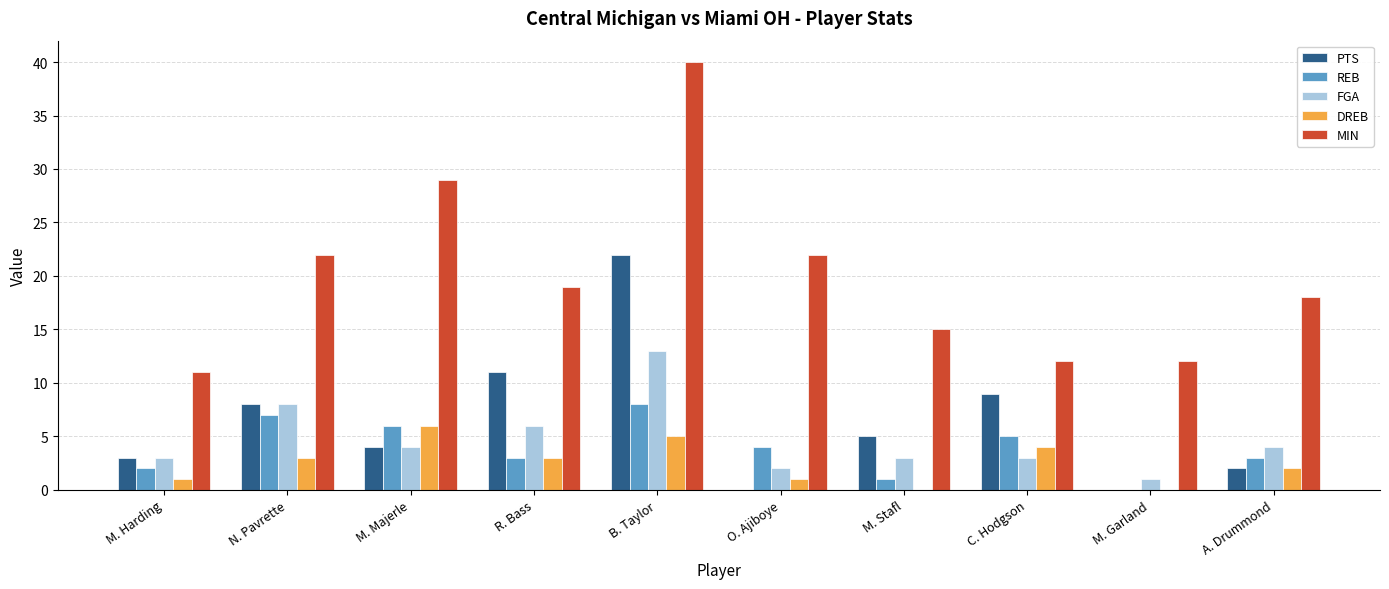

Are the bars grouped side by side (vs. stacked)?

Yes